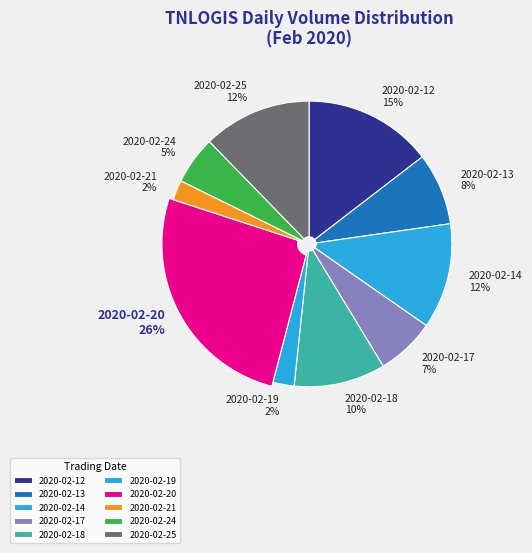

To the nearest percent, what is the combined percentage of 2020-02-19 and 2020-02-21?

5%